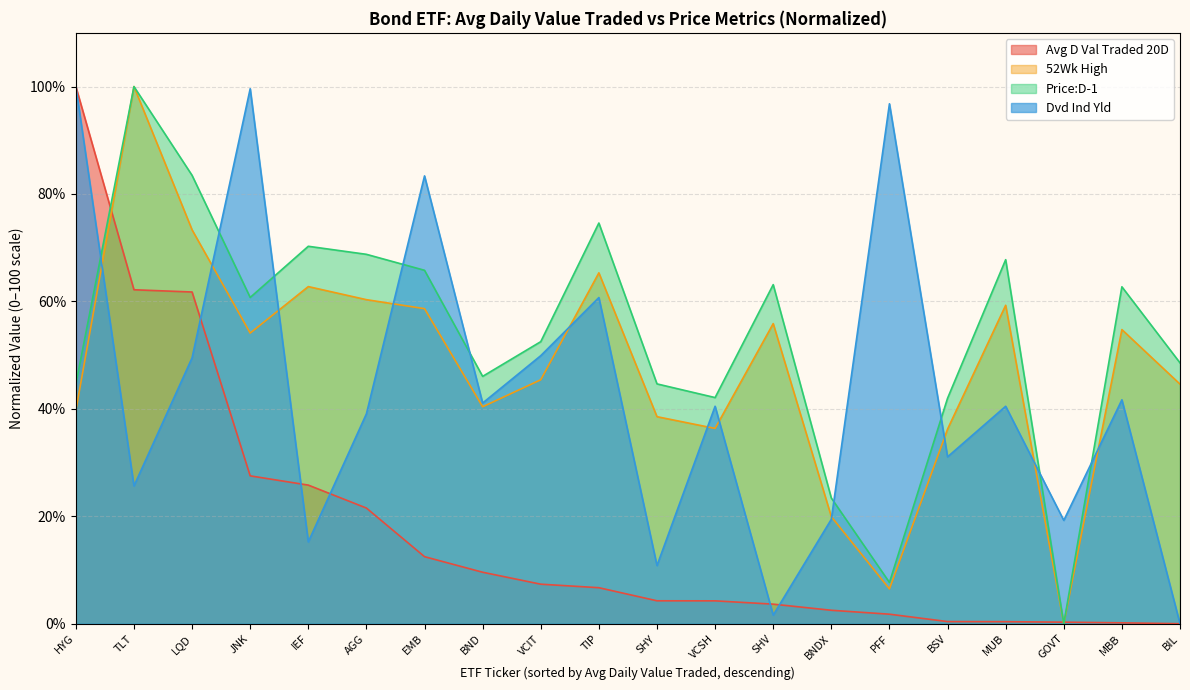

How many lines are shown in the chart?

4